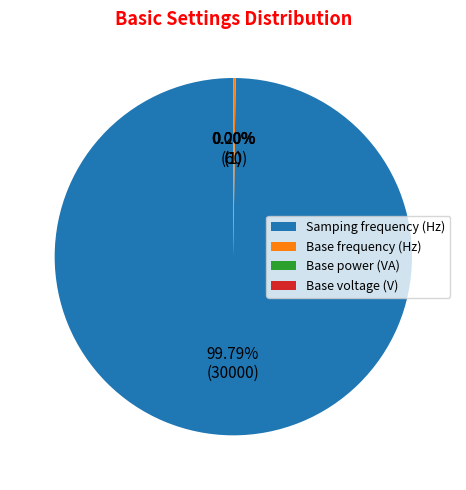

Which category has the biggest portion of the pie?

Samping frequency (Hz)